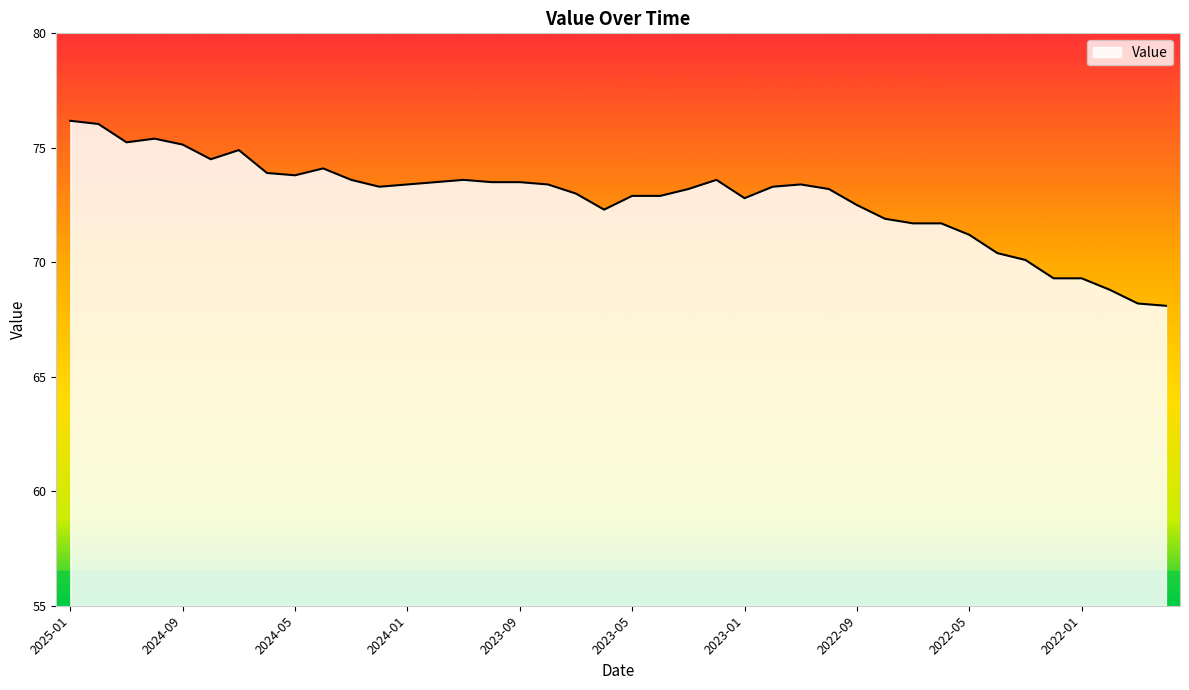

How many distinct data groups are displayed?

1